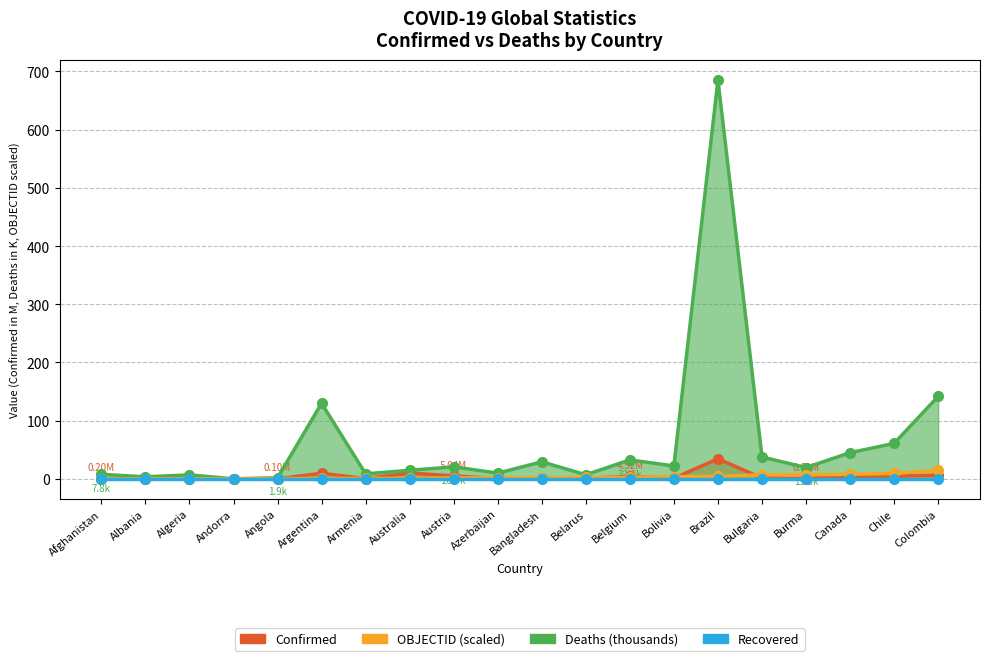

Which category has the highest value in the Confirmed series?

Brazil